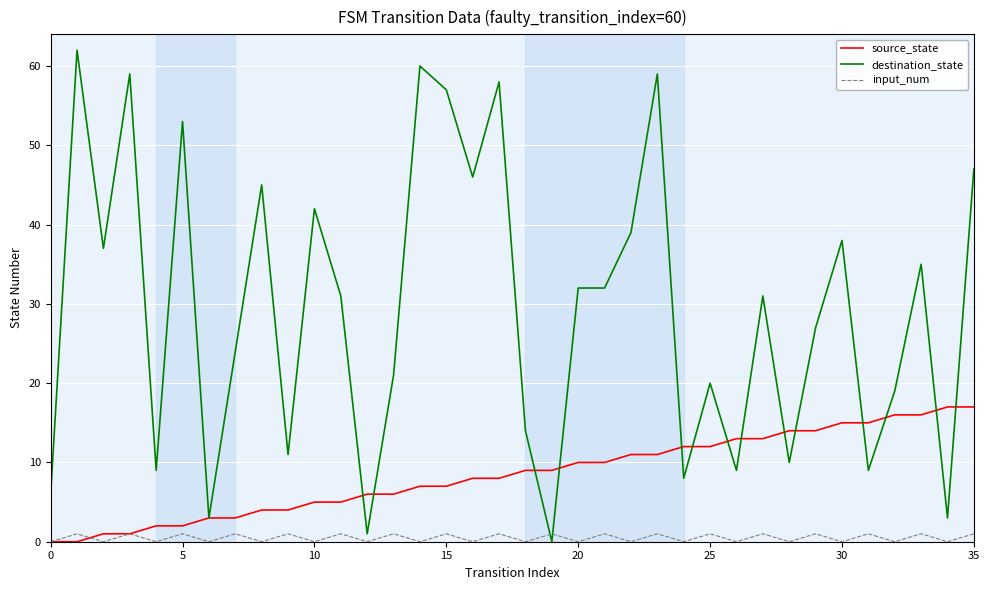

Which series has the largest total across all categories?

destination_state